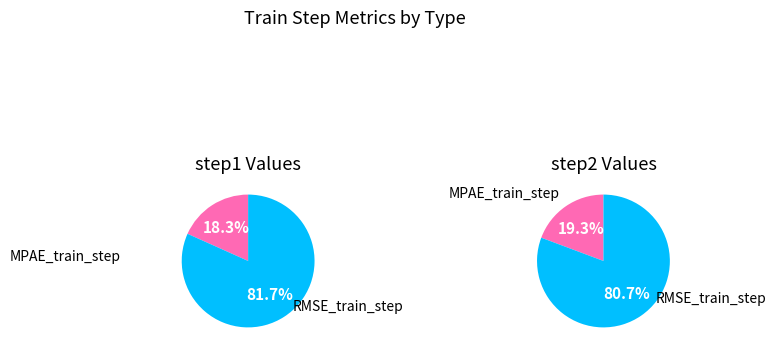

To the nearest percent, what portion does RMSE_train_step represent?

82%